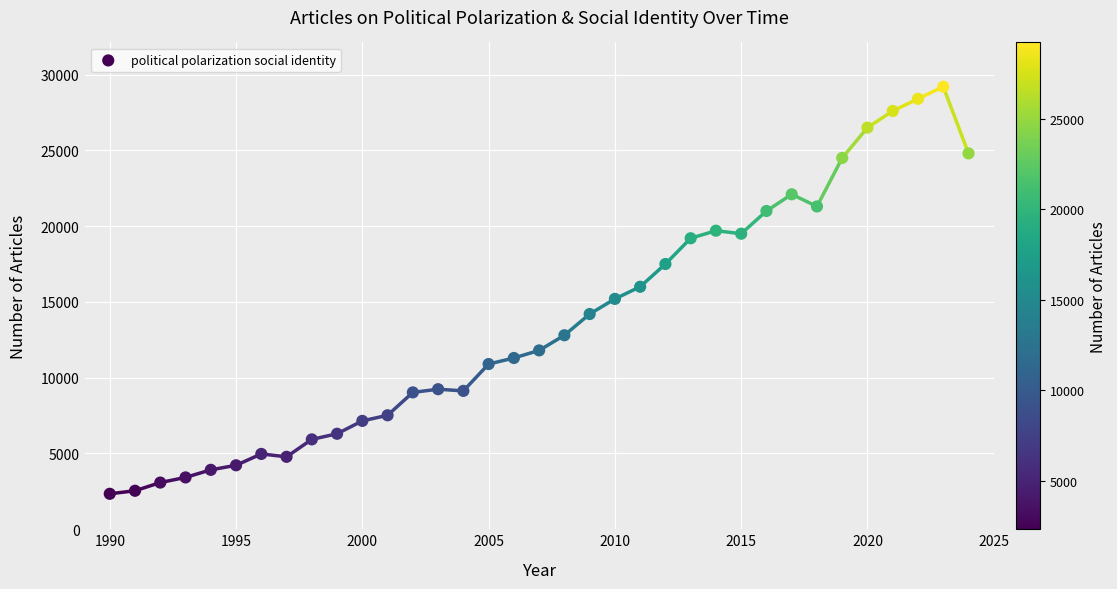

What is the range of X values (max minus min)?

34